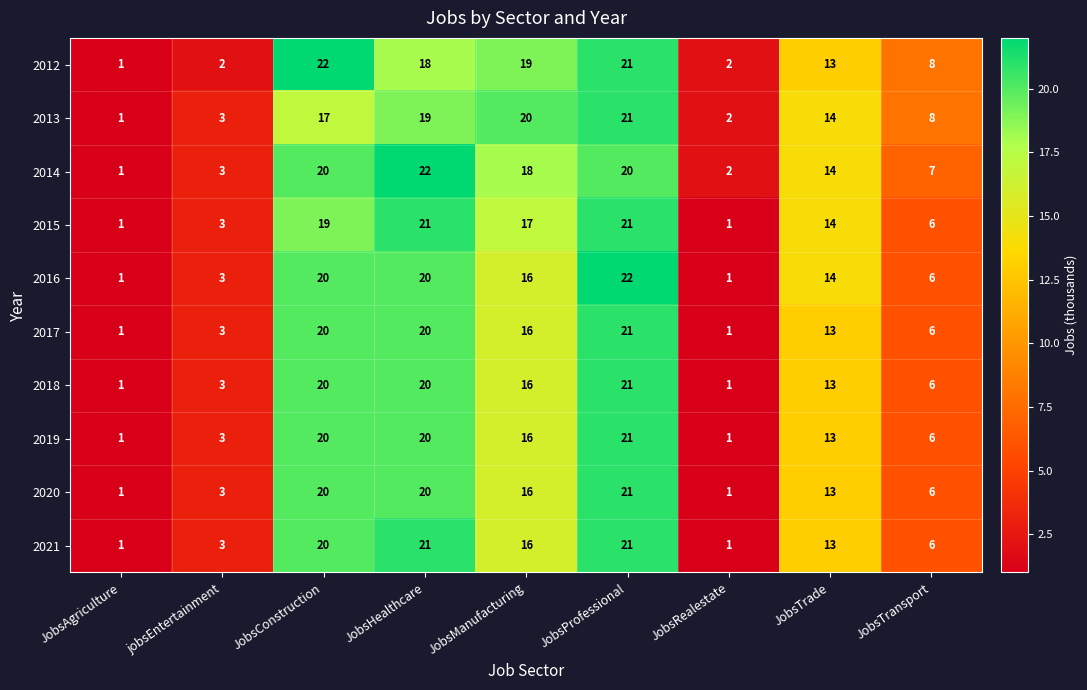

What is the highest value of the 2015 series?

21